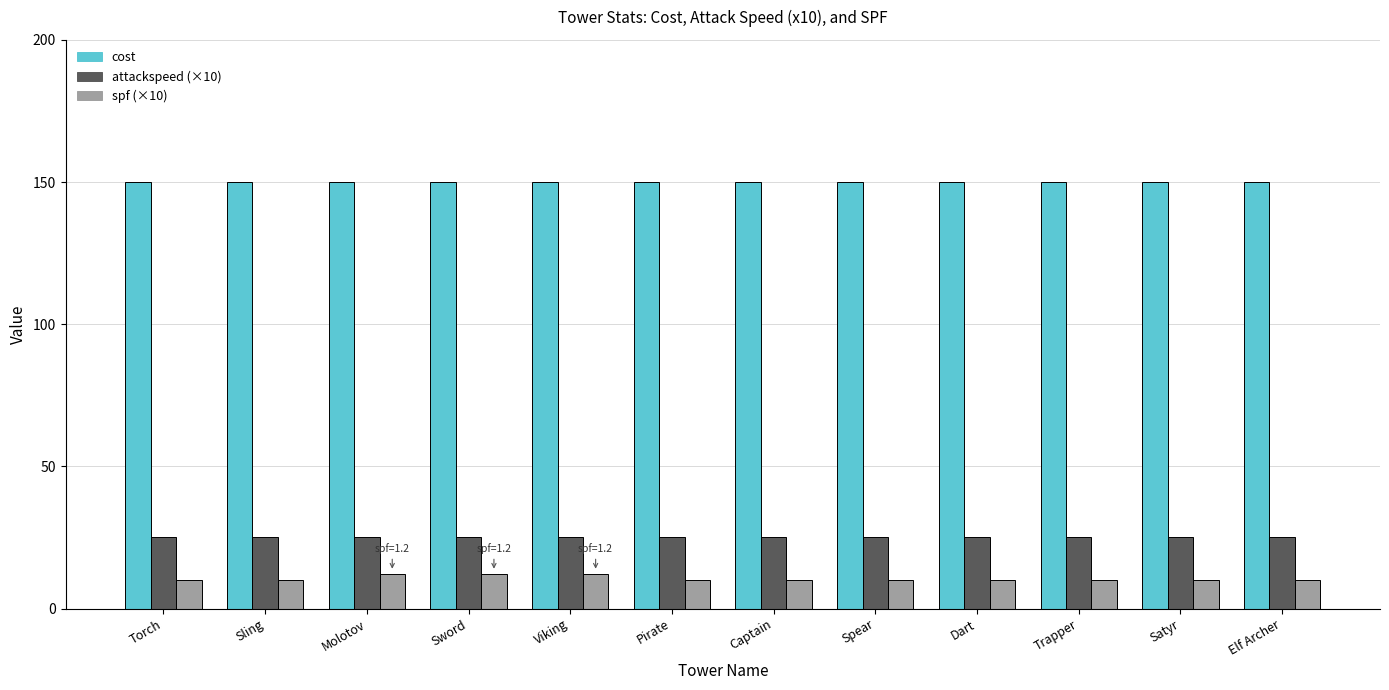

What is the spread (max minus min) of values at Elf Archer?

140